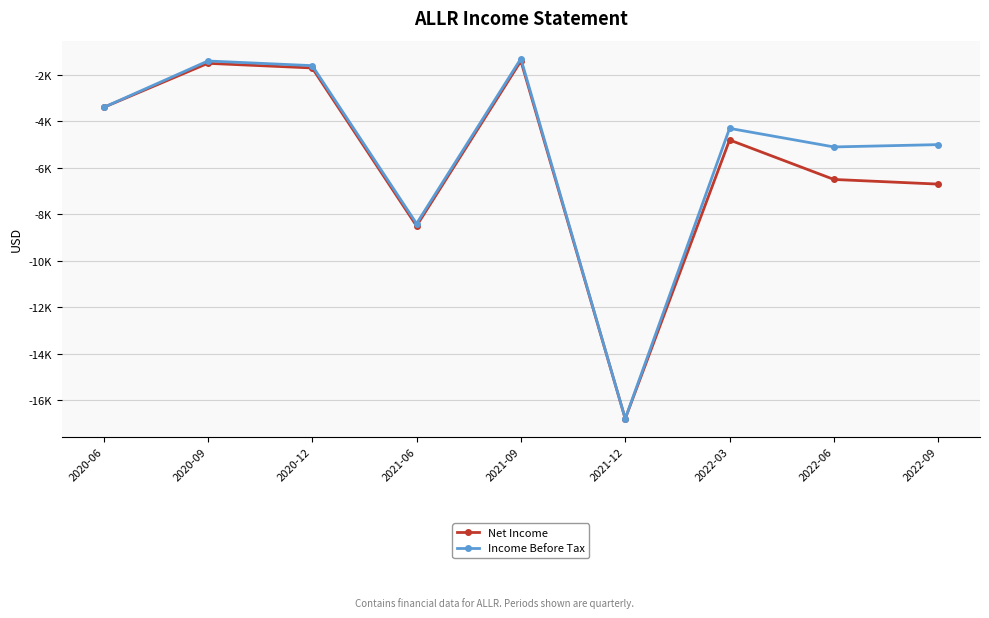

Is this an area chart (filled region under the line)?

No